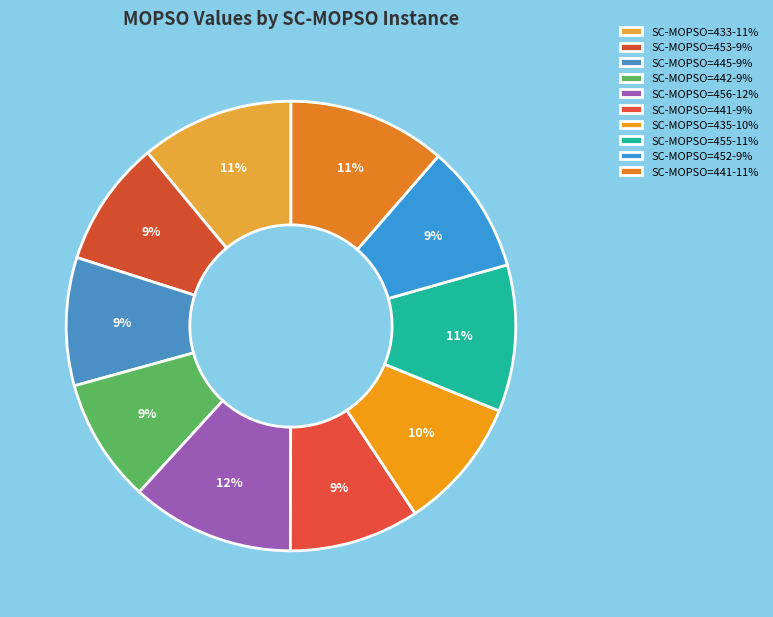

How many slices are in this pie chart?

10